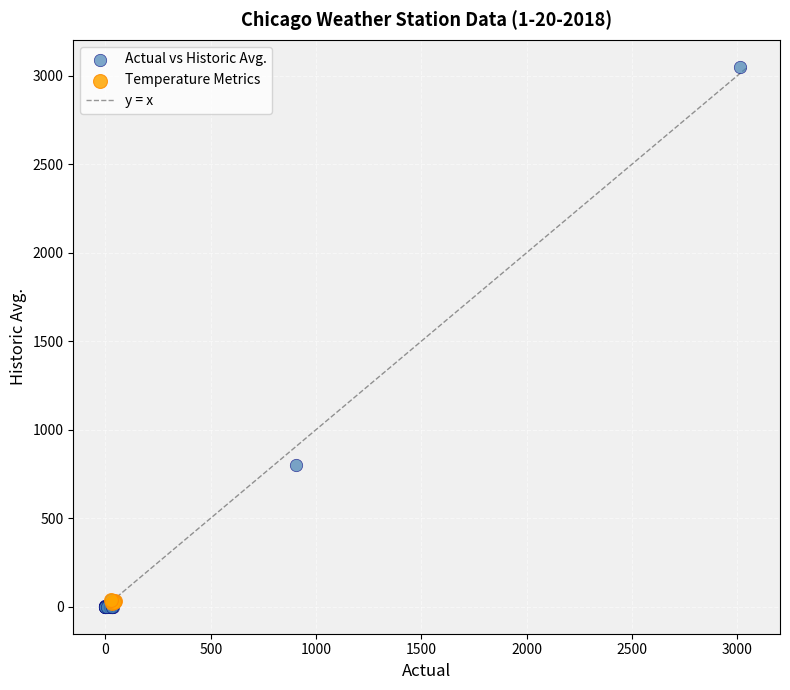

Which series has the widest spread of Y values?

Actual vs Historic Avg.